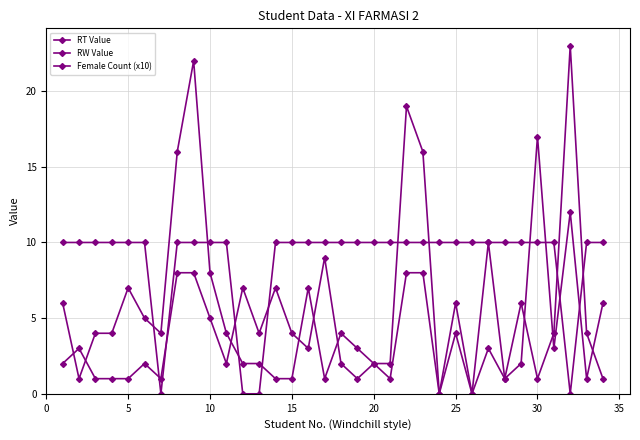

What is the highest value of the RW Value series?

17